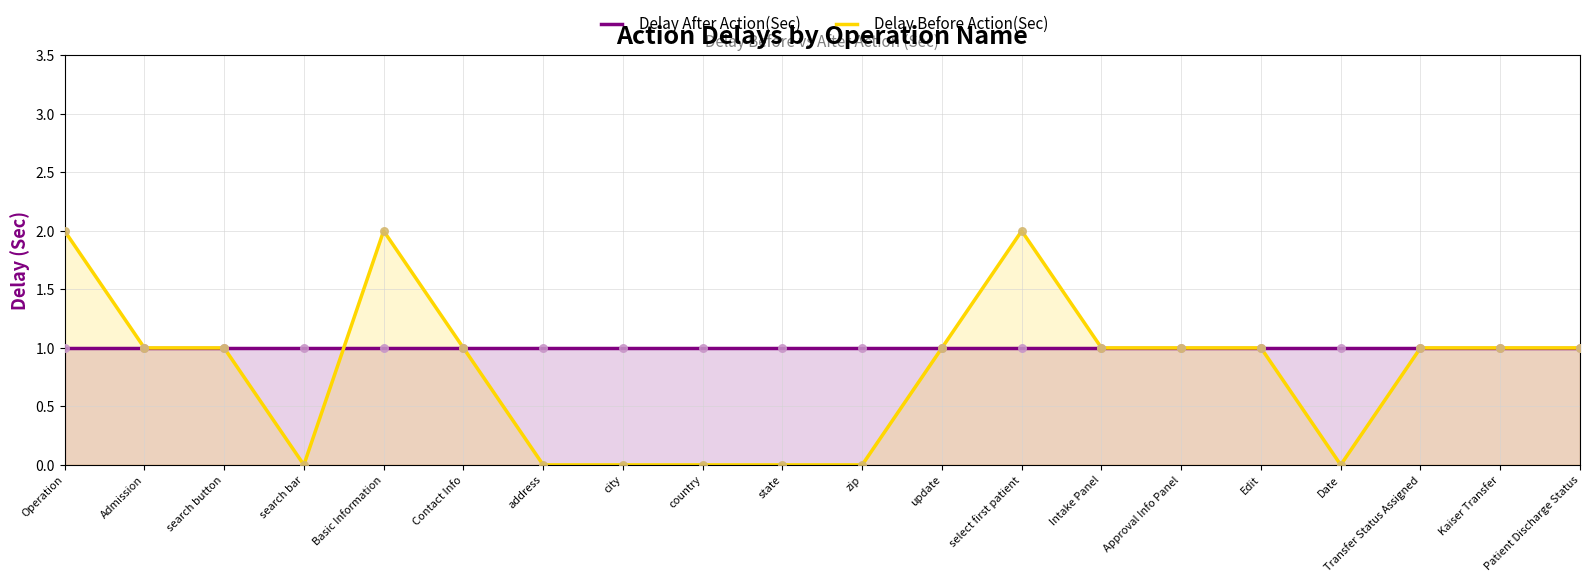

At how many categories does at least one series exceed 0?

20